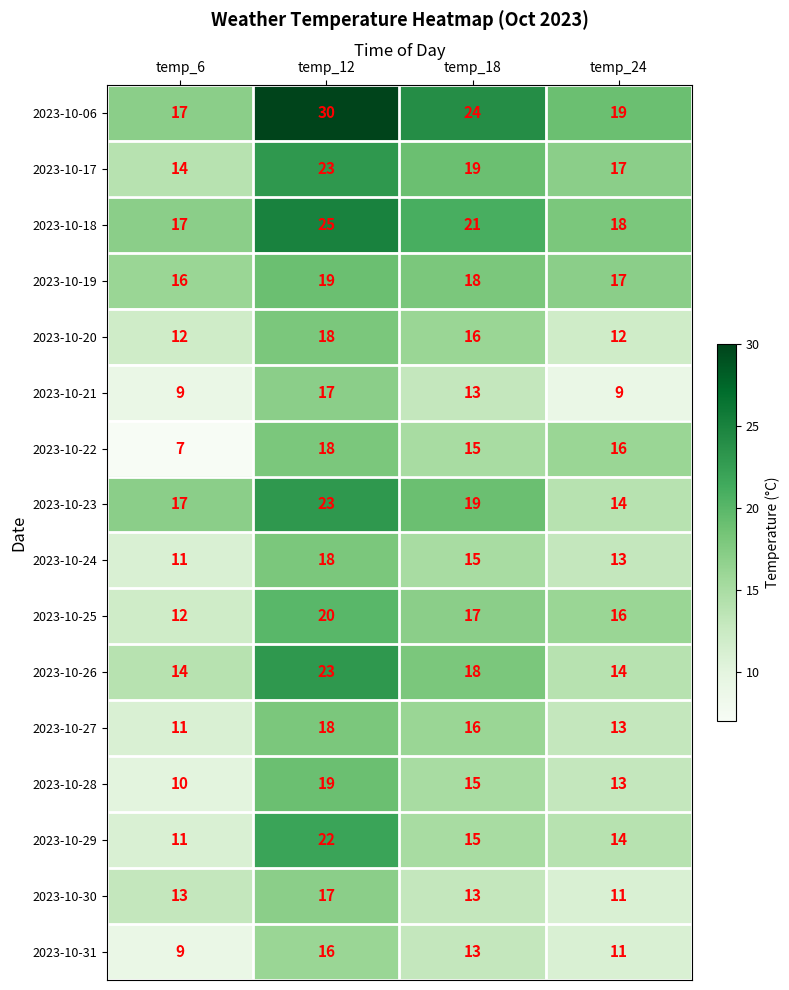

At which label does 2023-10-19 first exceed 18?

temp_12